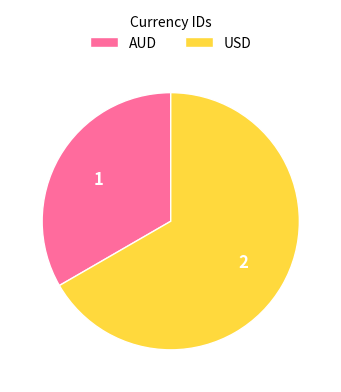

What is the smallest slice in the pie chart?

AUD